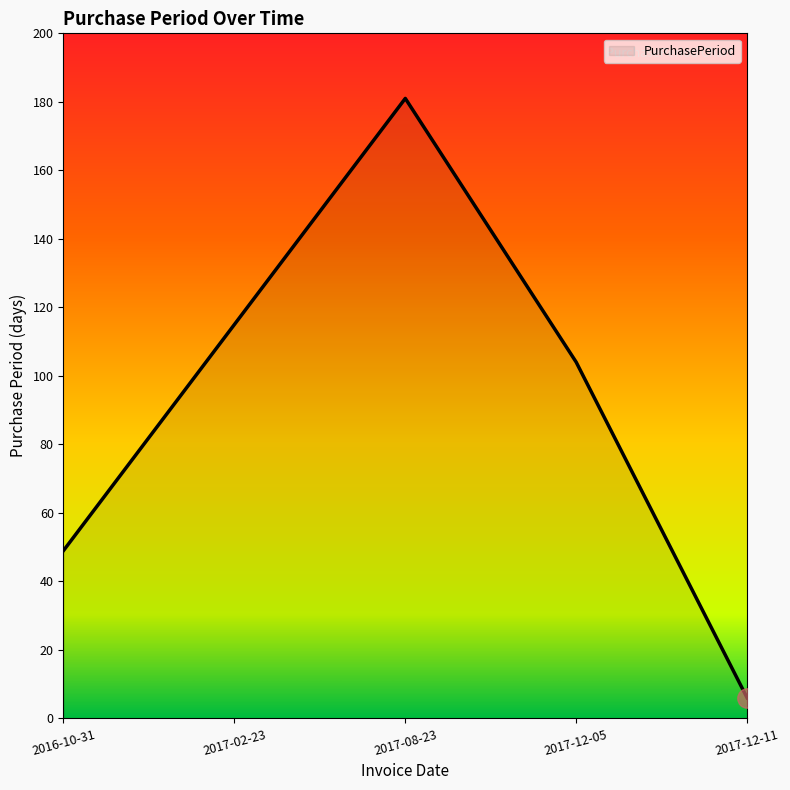

Count the number of data series in this chart.

1